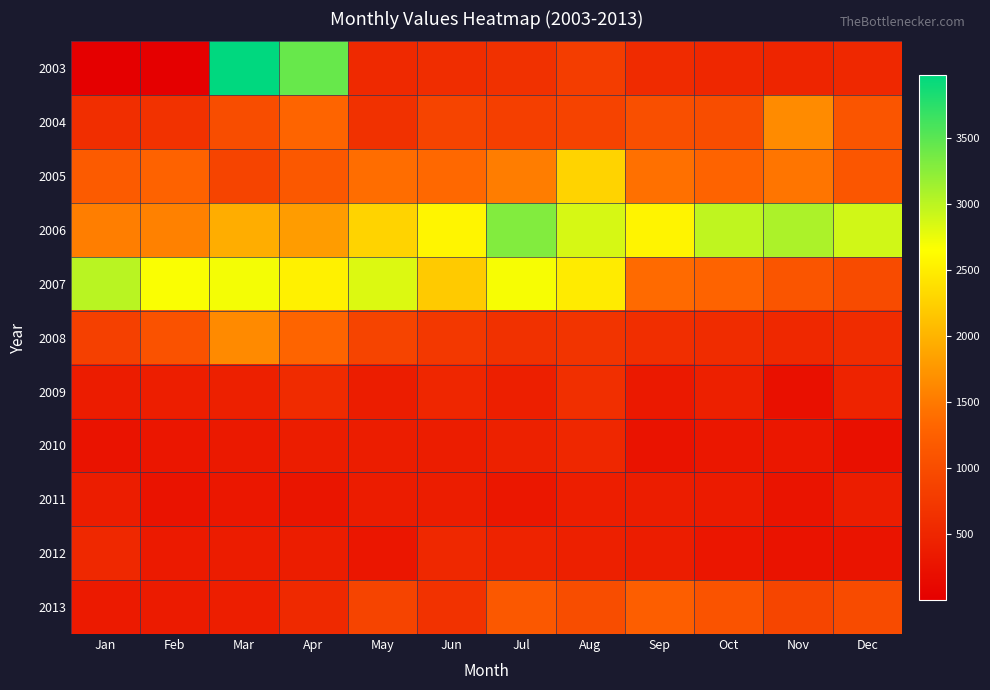

Reading right to left, what are all the values shown in this chart?

2003: Dec=526	Nov=486	Oct=517	Sep=565	Aug=794	Jul=647	Jun=597	May=546	Apr=3435	Mar=3977	Feb=2	Jan=3
2004: Dec=1112	Nov=1652	Oct=1016	Sep=1033	Aug=877	Jul=825	Jun=901	May=654	Apr=1303	Mar=1004	Feb=663	Jan=610
2005: Dec=1133	Nov=1467	Oct=1298	Sep=1422	Aug=2276	Jul=1530	Jun=1346	May=1392	Apr=1144	Mar=902	Feb=1284	Jan=1188
2006: Dec=2891	Nov=3077	Oct=2983	Sep=2562	Aug=2865	Jul=3297	Jun=2571	May=2272	Apr=1801	Mar=1946	Feb=1570	Jan=1544
2007: Dec=987	Nov=1110	Oct=1295	Sep=1366	Aug=2481	Jul=2690	Jun=2192	May=2834	Apr=2540	Mar=2710	Feb=2673	Jan=3013
2008: Dec=582	Nov=535	Oct=590	Sep=606	Aug=682	Jul=643	Jun=747	May=890	Apr=1299	Mar=1643	Feb=1072	Jan=847
2009: Dec=475	Nov=226	Oct=435	Sep=333	Aug=618	Jul=407	Jun=501	May=390	Apr=567	Mar=426	Feb=403	Jan=372
2010: Dec=218	Nov=307	Oct=312	Sep=254	Aug=516	Jul=443	Jun=385	May=387	Apr=385	Mar=336	Feb=304	Jan=263
2011: Dec=388	Nov=279	Oct=366	Sep=397	Aug=401	Jul=308	Jun=386	May=381	Apr=289	Mar=311	Feb=254	Jan=389
2012: Dec=275	Nov=253	Oct=290	Sep=396	Aug=422	Jul=469	Jun=529	May=304	Apr=392	Mar=377	Feb=356	Jan=524
2013: Dec=983	Nov=903	Oct=1095	Sep=1221	Aug=1012	Jul=1145	Jun=659	May=888	Apr=545	Mar=403	Feb=360	Jan=357